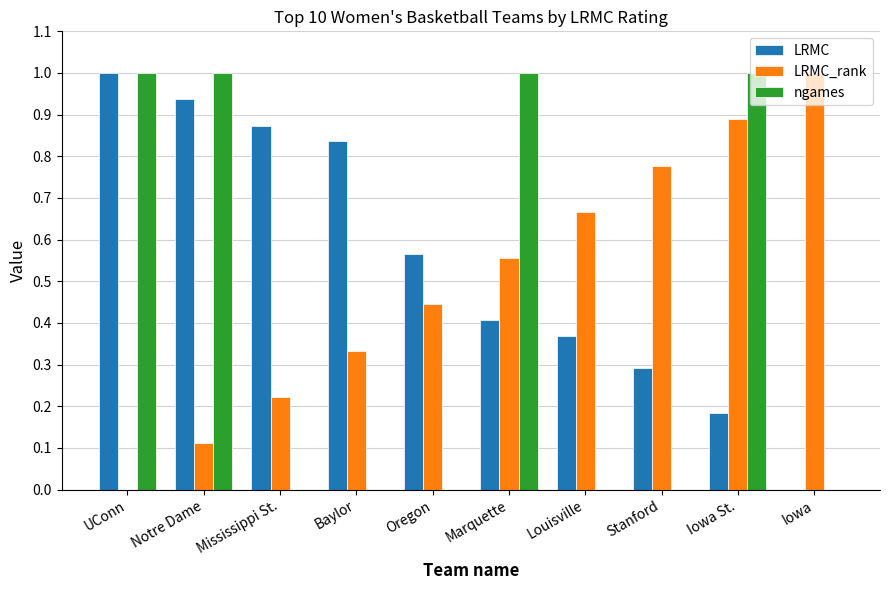

Between UConn and Oregon, which series saw the biggest shift?

ngames